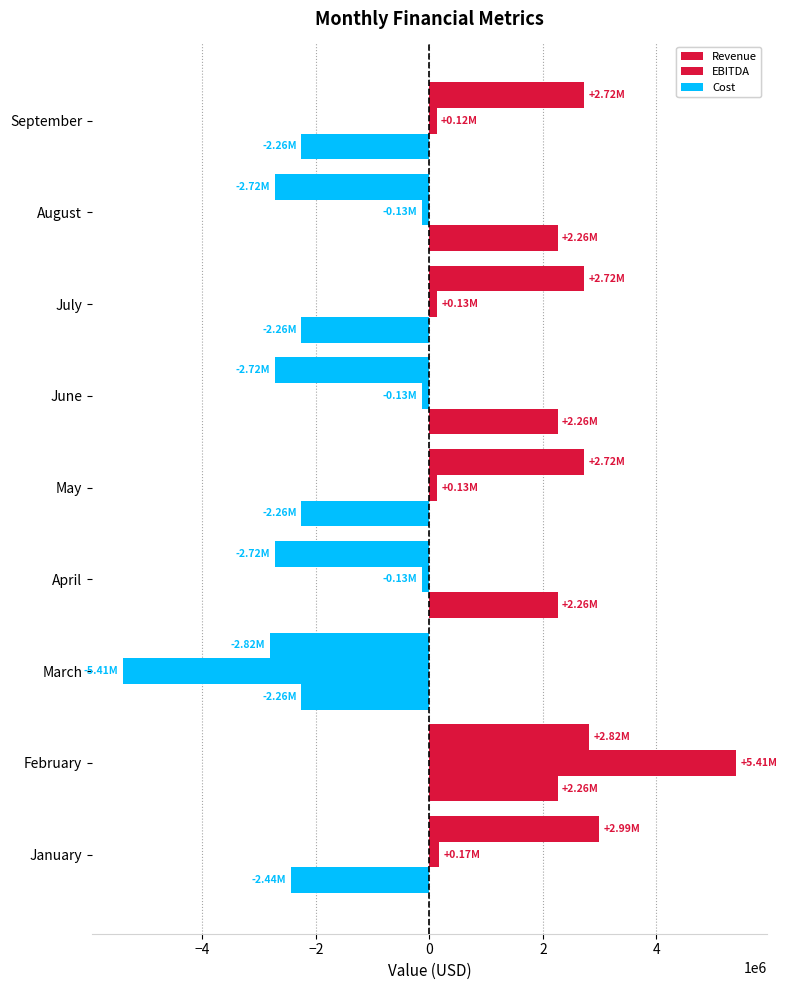

What is the highest value of the Revenue series?

2985976.9